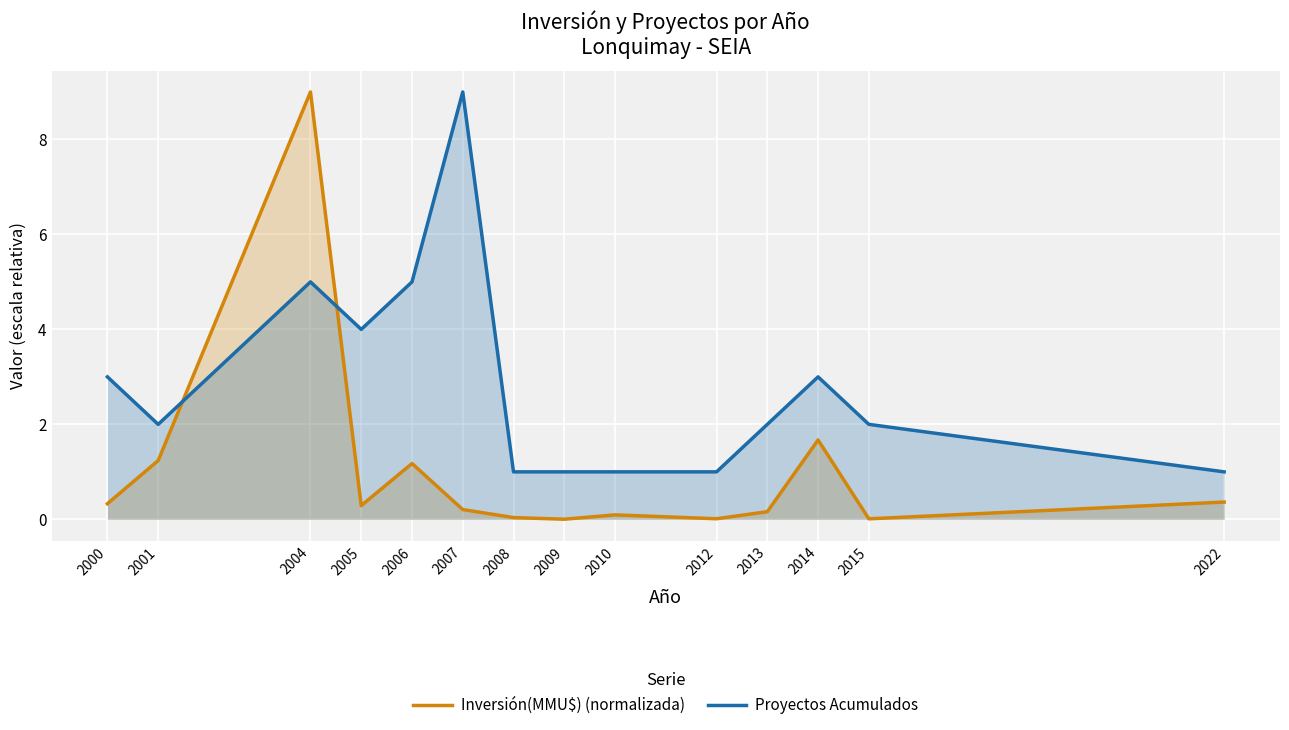

Does the chart display data point markers on the line(s)?

No